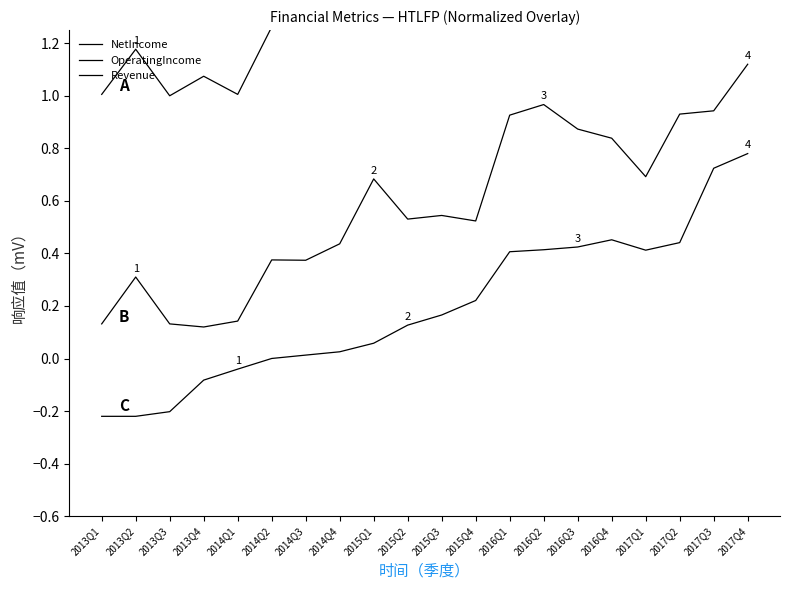

Reading left to right, what are all the values shown in this chart?

NetIncome: 1.0	1.2	1.0	1.1	1.0	1.3	1.3	1.4	1.6	1.5	1.5	1.6	1.9	1.9	1.9	1.8	1.7	2.0	2.0	1.5
OperatingIncome: 0.1	0.3	0.1	0.1	0.1	0.4	0.4	0.4	0.7	0.5	0.5	0.5	0.9	1.0	0.9	0.8	0.7	0.9	0.9	1.1
Revenue: -0.2	-0.2	-0.2	-0.1	-0.0	0.0	0.0	0.0	0.1	0.1	0.2	0.2	0.4	0.4	0.4	0.5	0.4	0.4	0.7	0.8